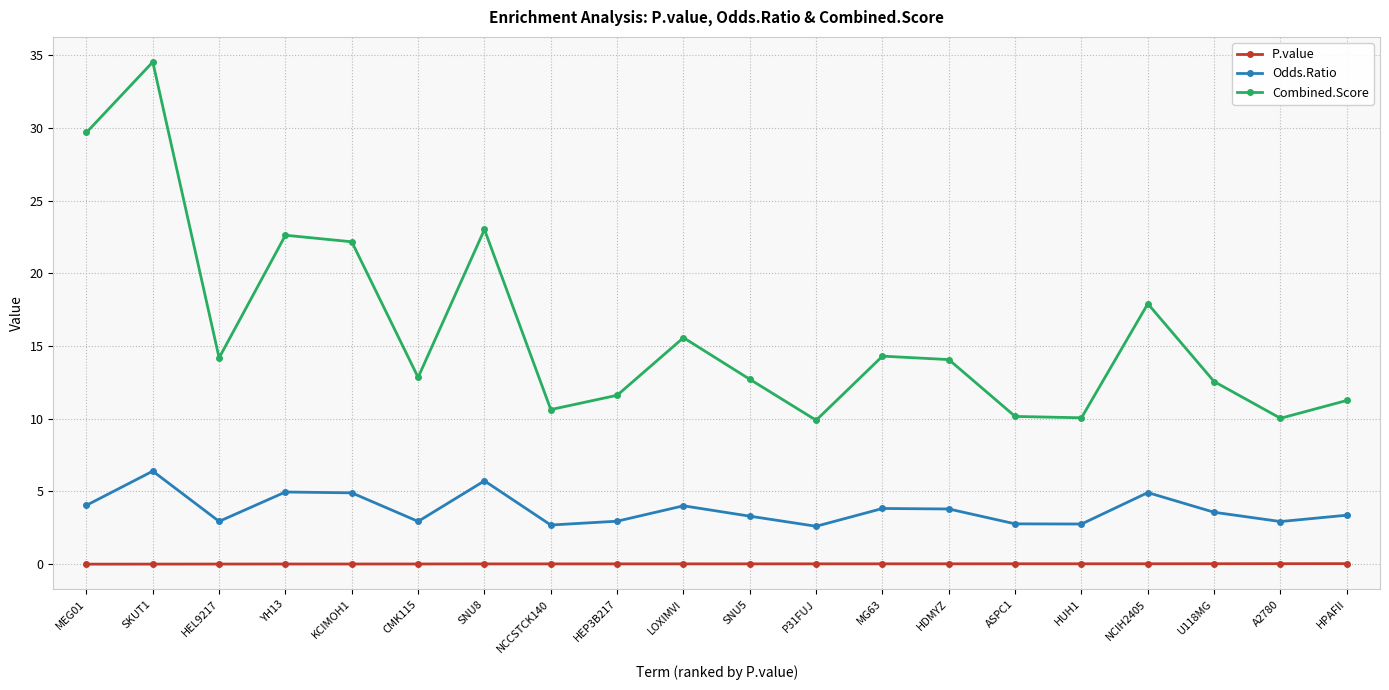

At which category does Combined.Score reach its first local valley?

HEL9217